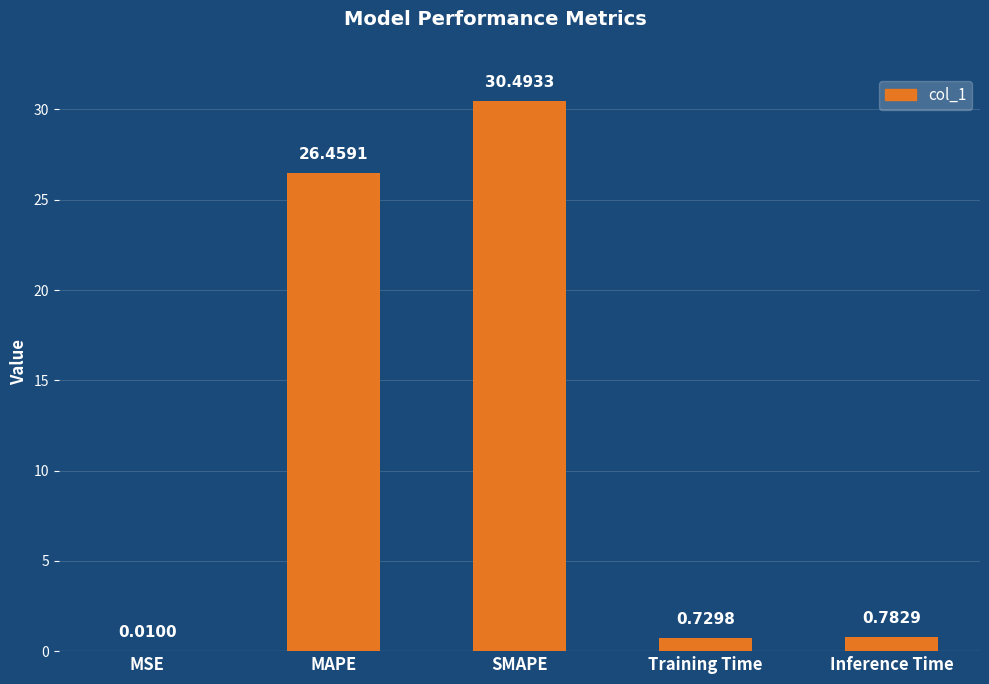

Which category has the highest value across all series?

SMAPE